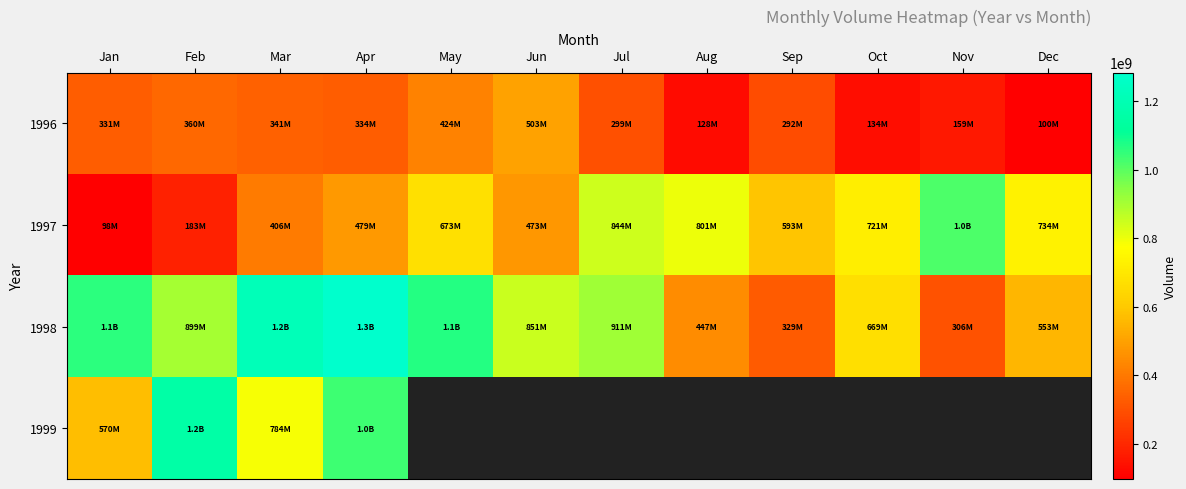

What is the difference between the maximum and minimum values in the 1999 series?

586392452.0